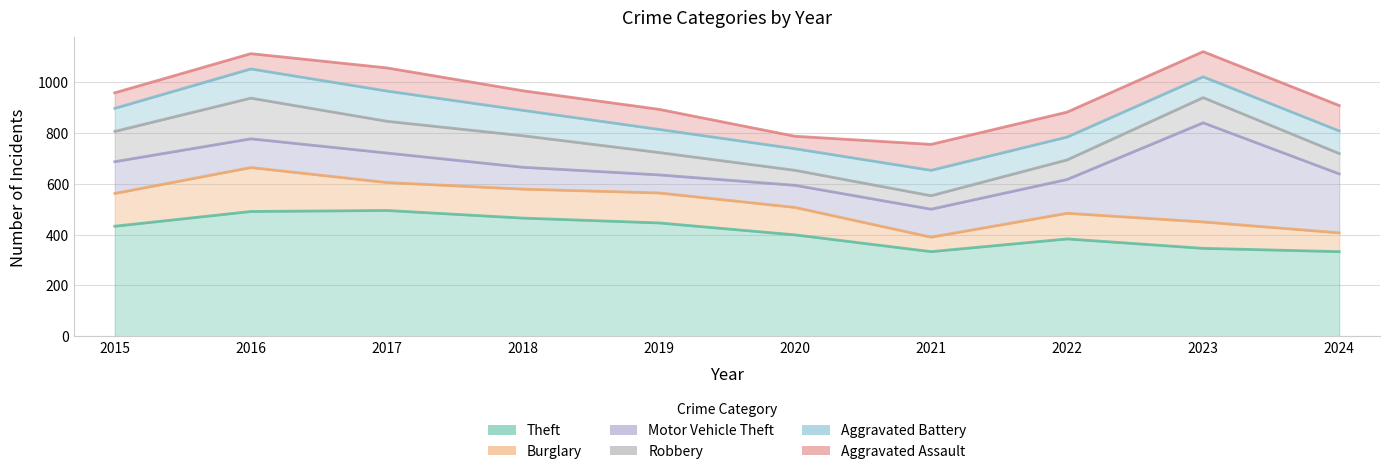

Where do Burglary and Aggravated Assault first cross each other?

2020 and 2021